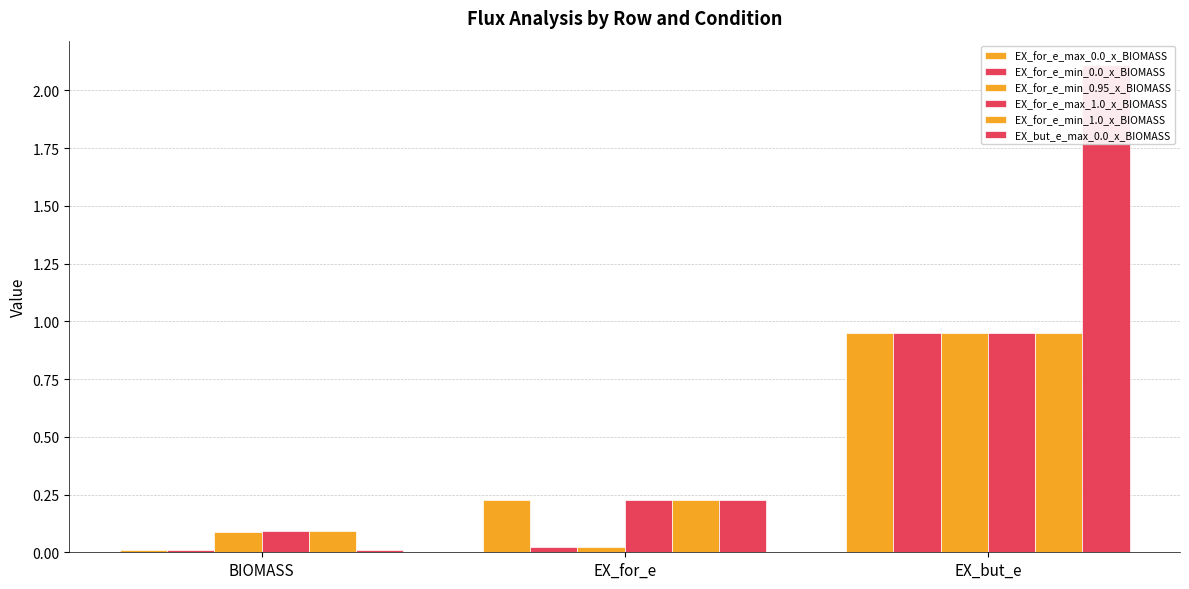

The EX_but_e_max_0.0_x_BIOMASS series shows 3.3 at EX_but_e. True or false?

False